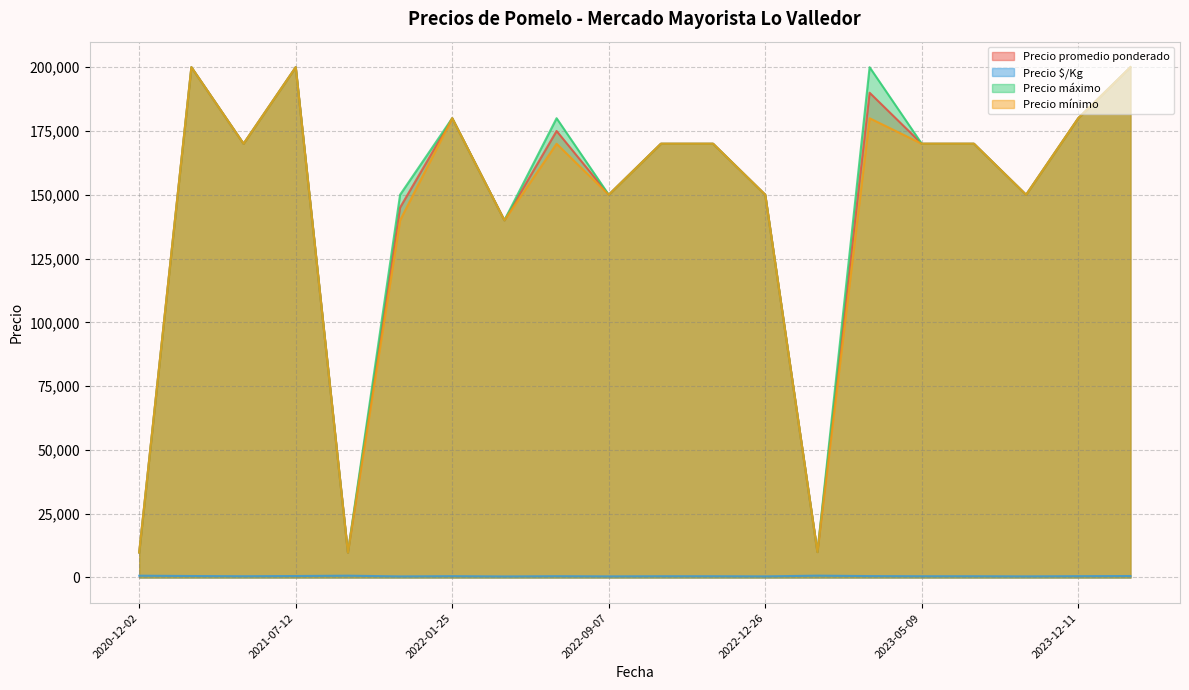

What is the maximum value shown in the chart?

200000